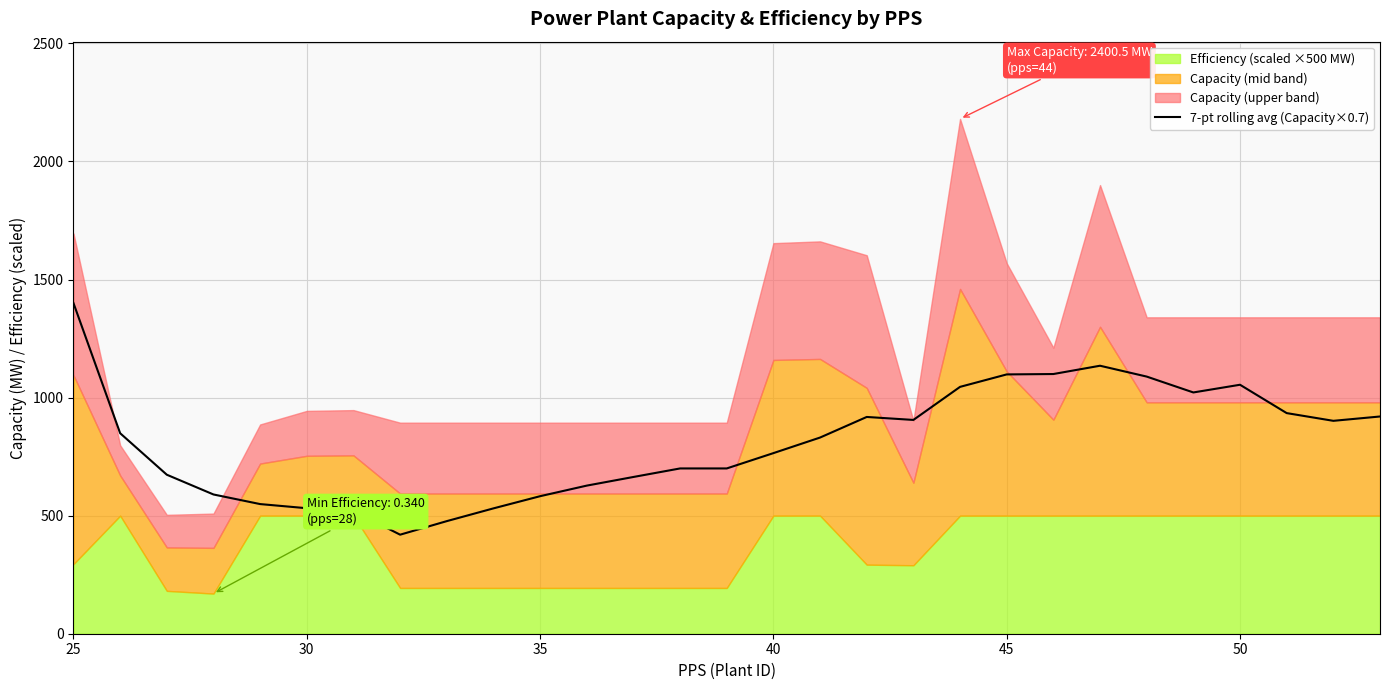

What is the lowest value of the 7-pt rolling avg (Capacity×0.7) series?

419.4